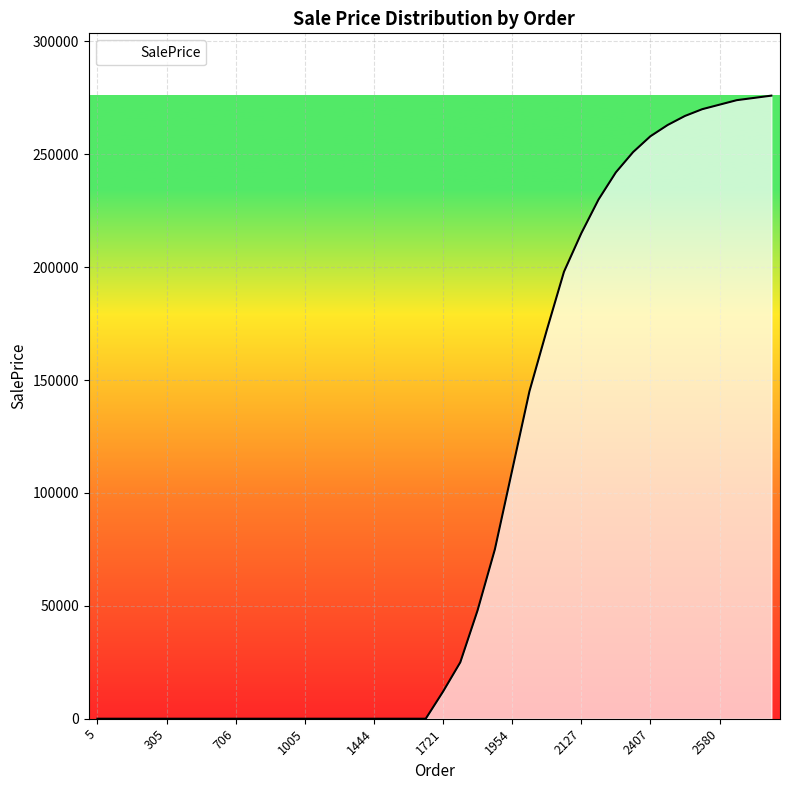

What is the maximum value shown in the chart?

276000